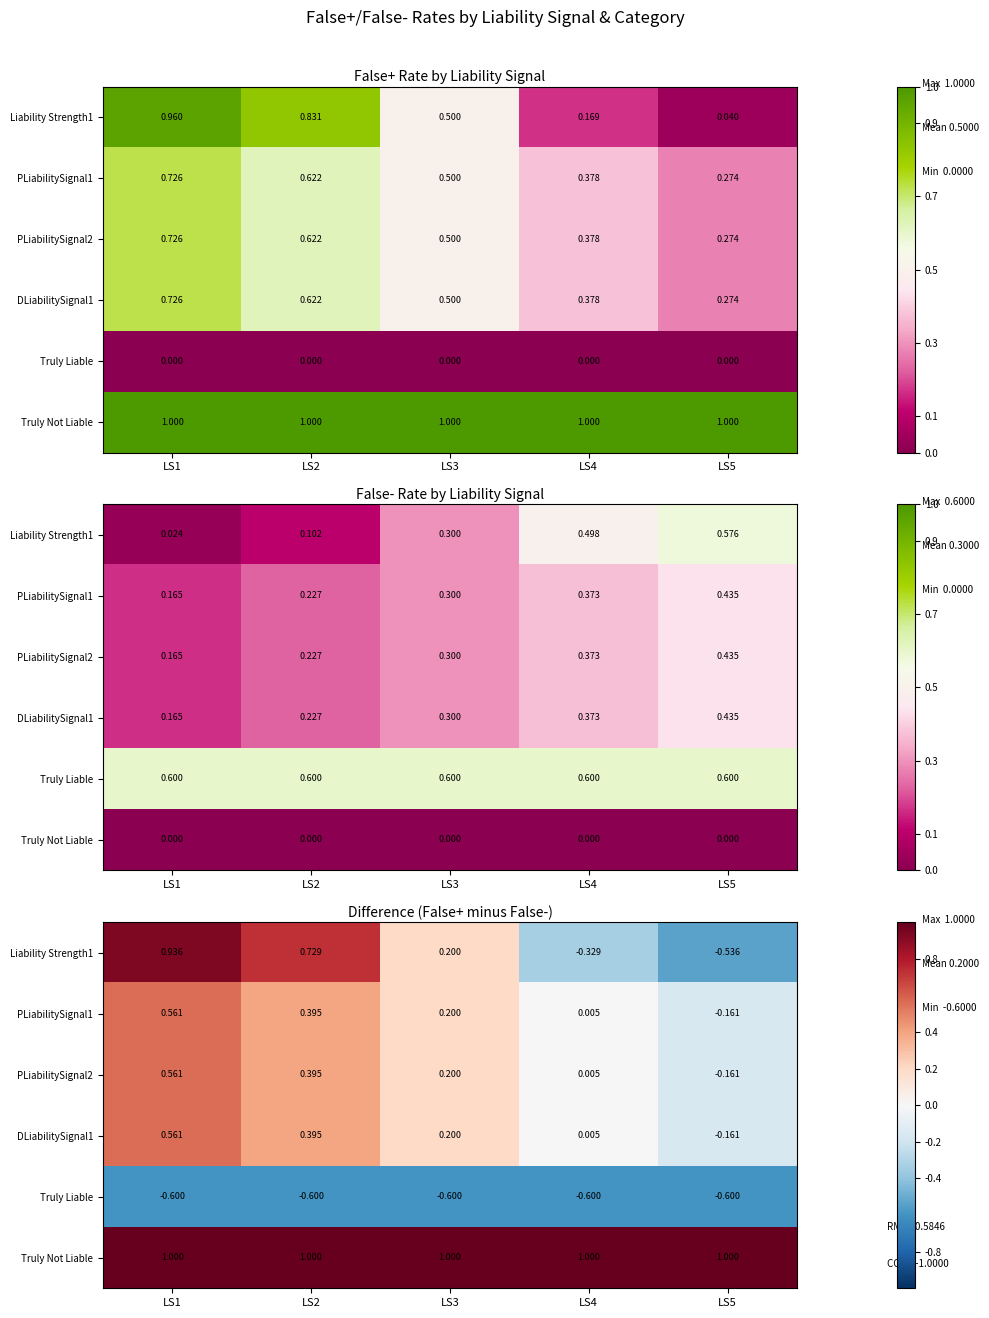

What is the difference between the highest and lowest values at LS1?

1.6